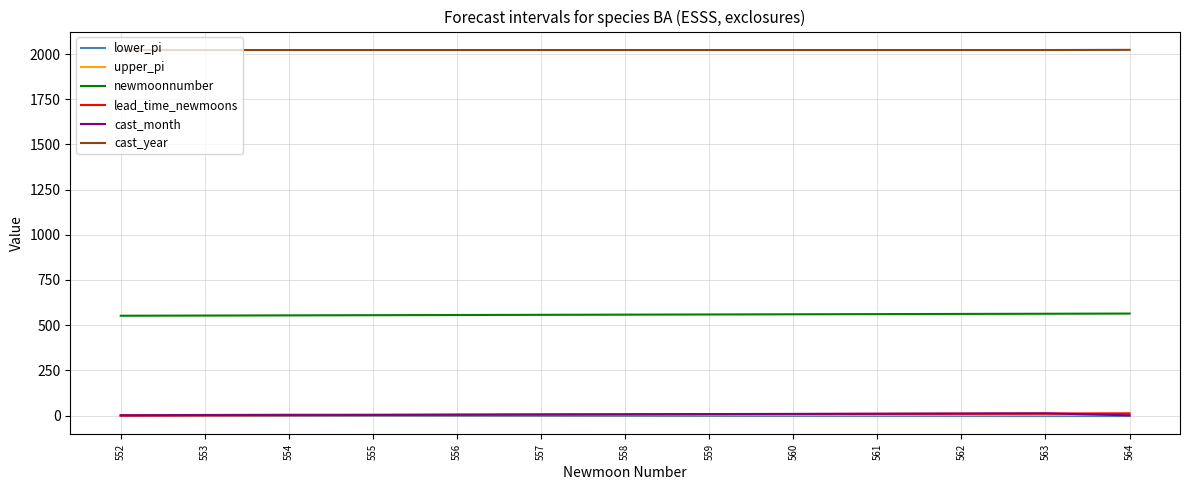

What is the minimum value for cast_year?

2022.0